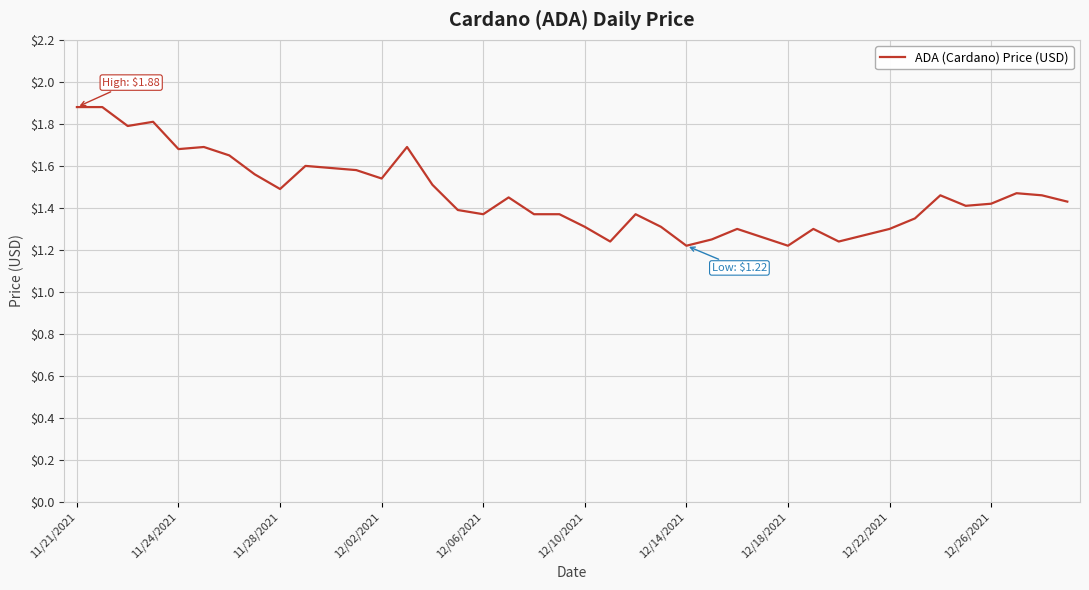

How many lines are shown in the chart?

1